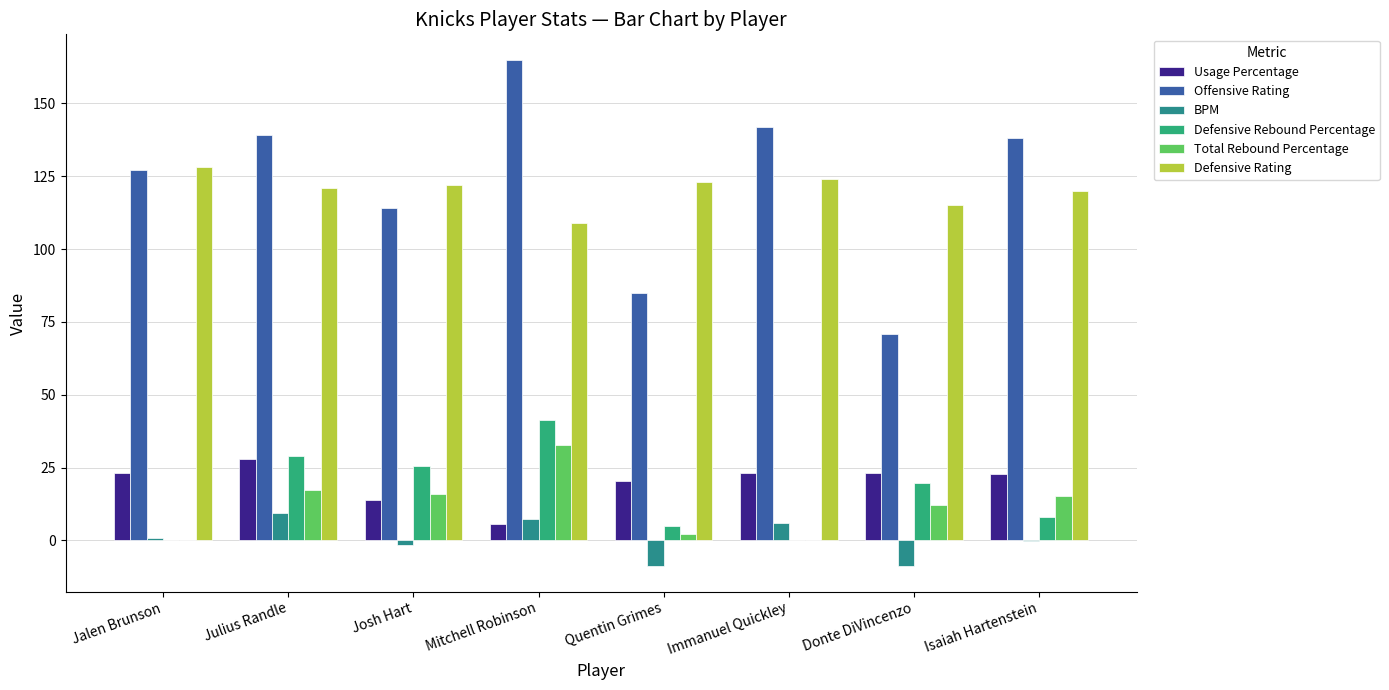

How many distinct data groups are displayed?

6